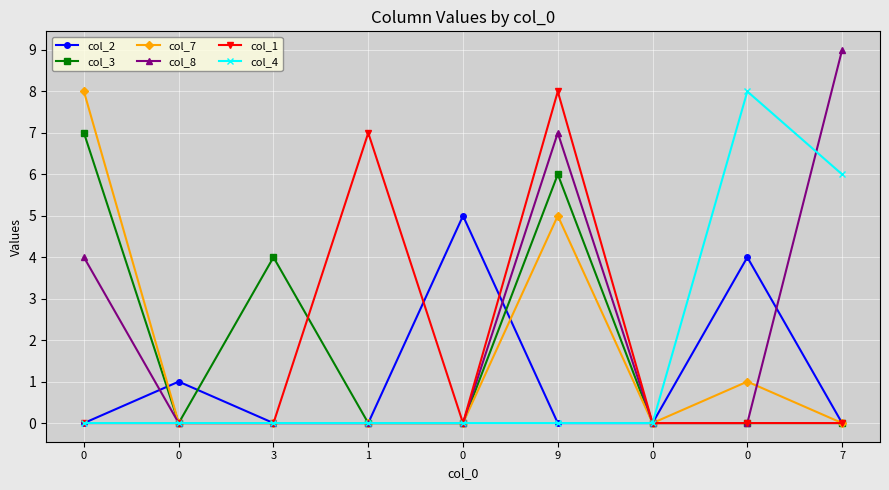

Does the chart have visible grid lines?

Yes